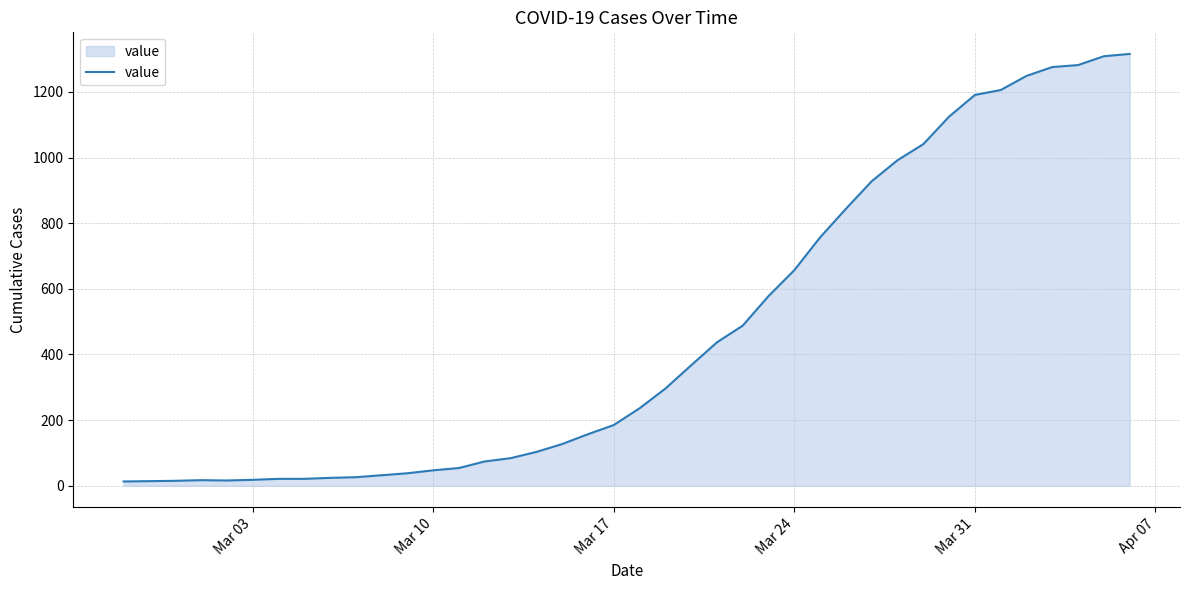

What is the greatest value displayed?

1316